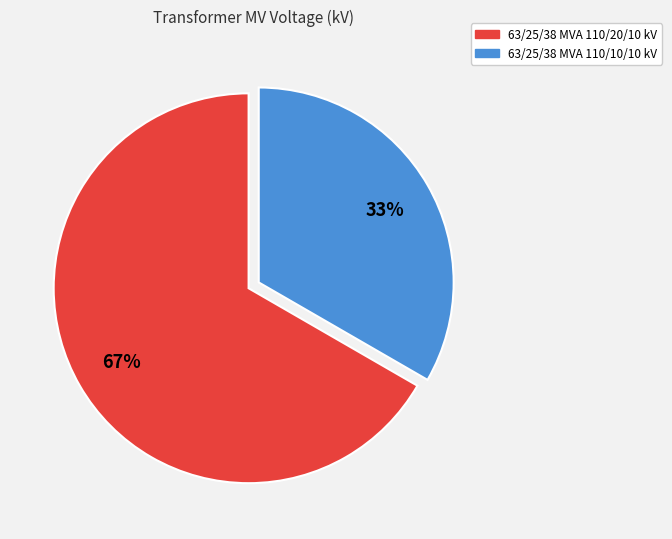

What is the ratio of the value at 63/25/38 MVA 110/20/10 kV to the value at 63/25/38 MVA 110/10/10 kV?

2.0